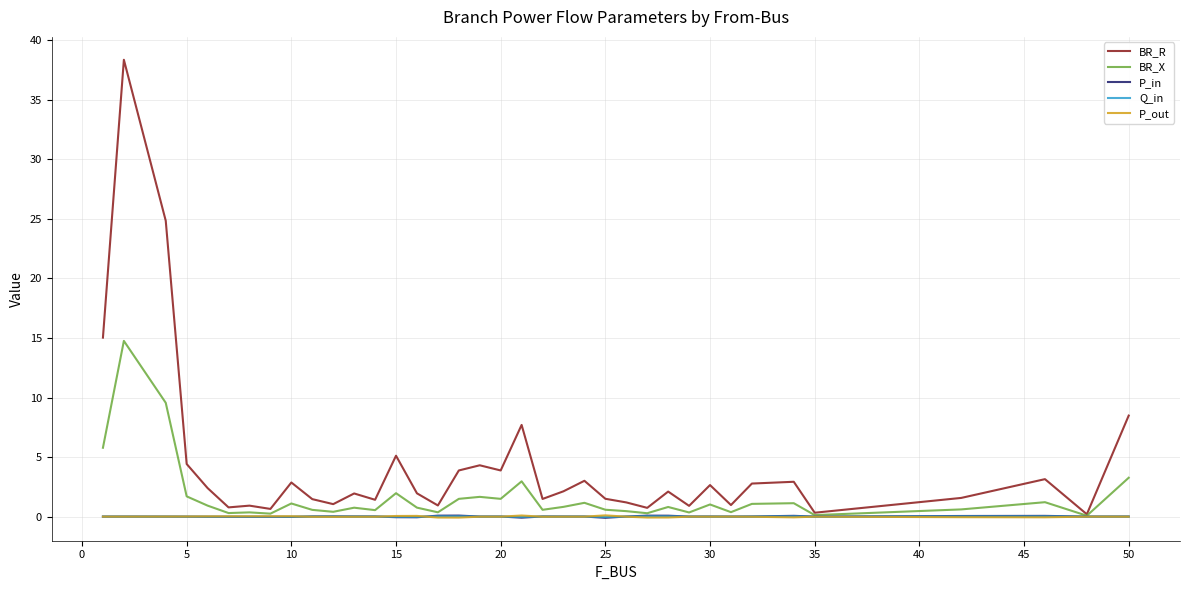

What is the difference between the maximum and minimum values in the BR_R series?

38.2